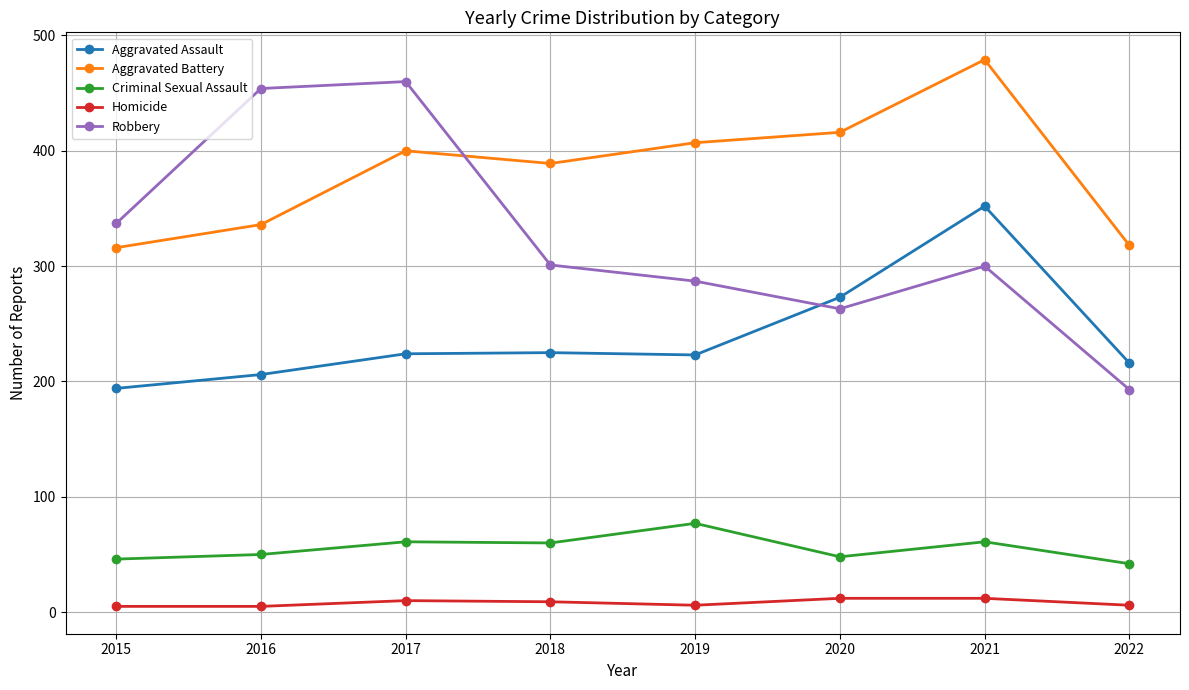

At which category does Robbery reach its first local peak?

2017